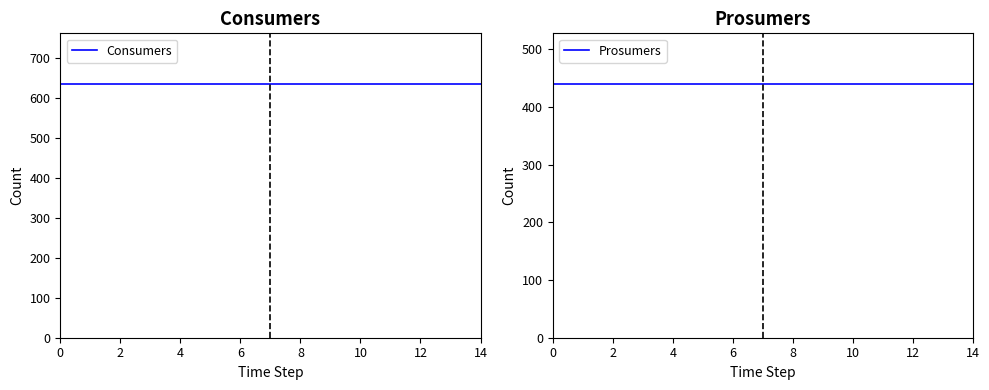

Count the number of data series in this chart.

2